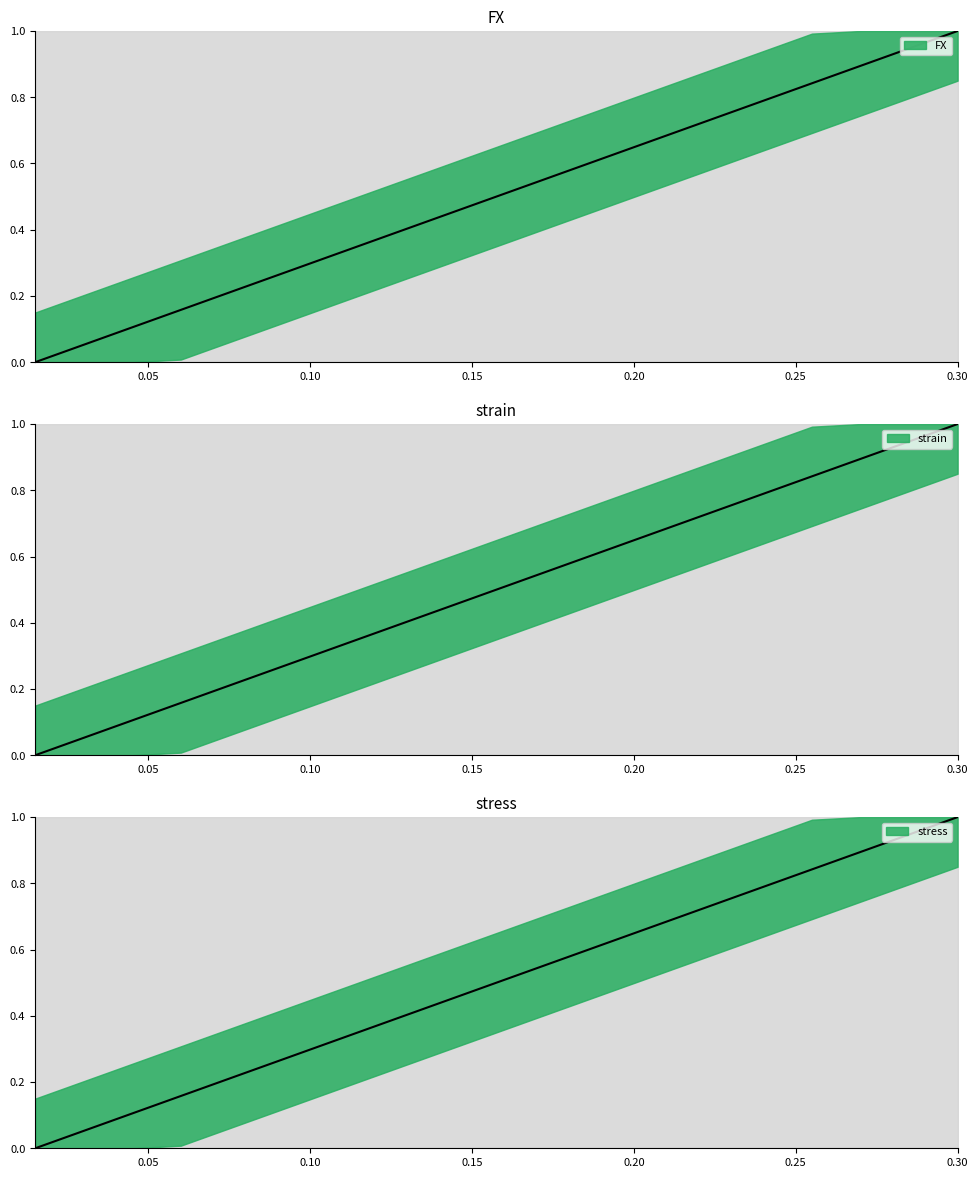

Which category has the lowest value across all series?

0.015